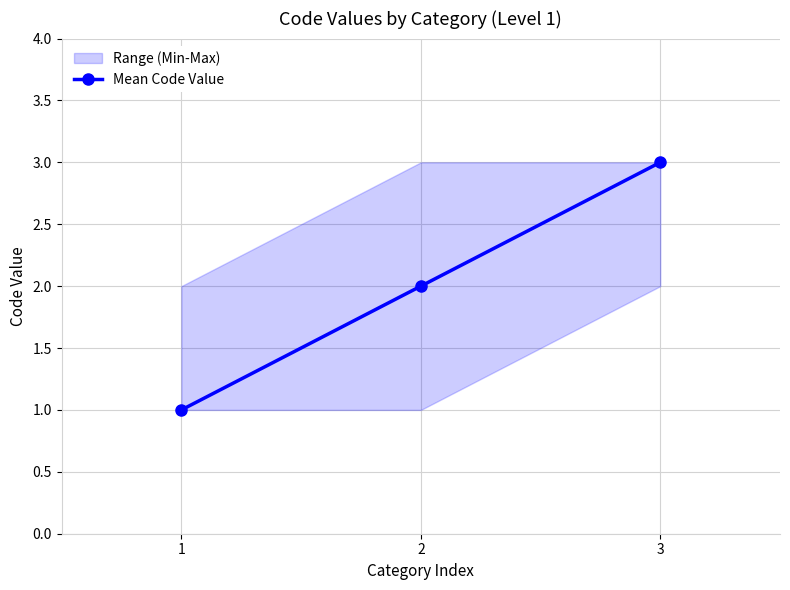

Count the number of values greater than 2.

1